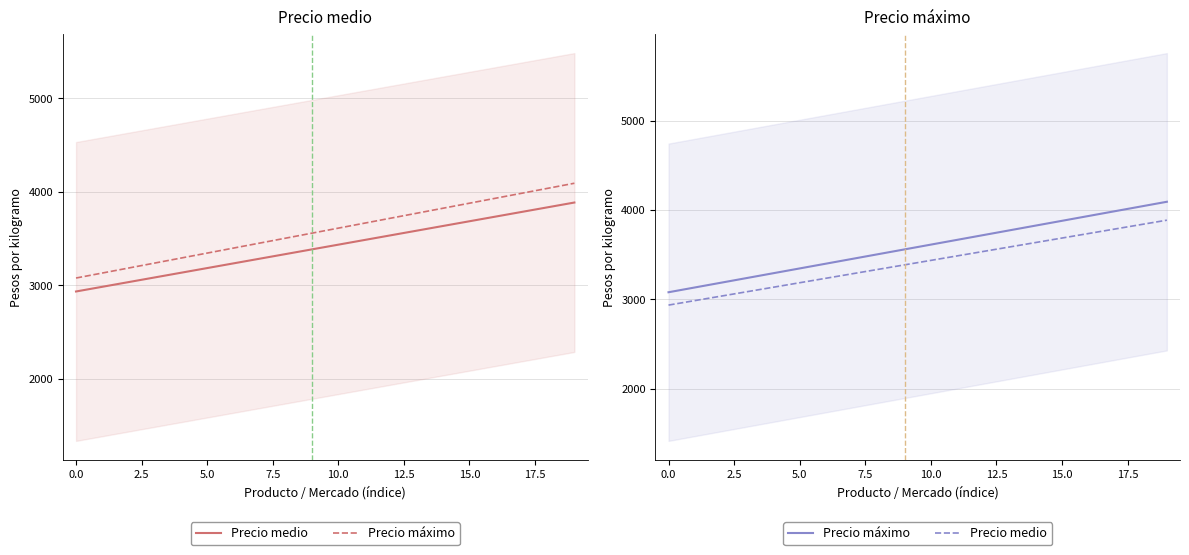

Where does the Precio medio series first go above 3435?

10